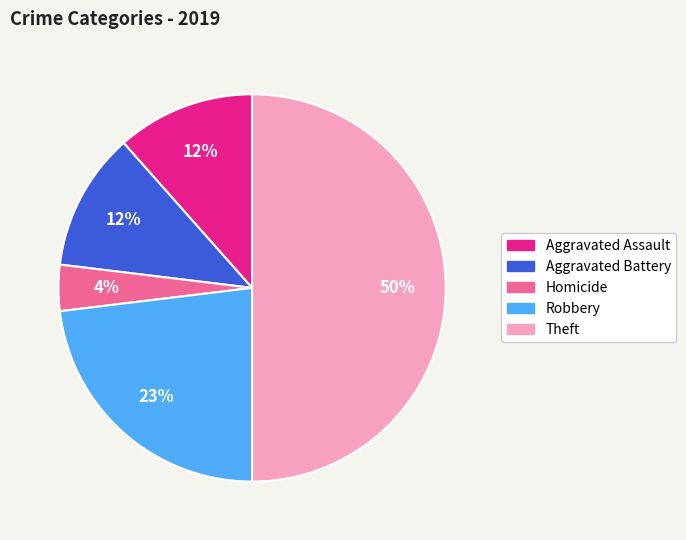

What is the smallest slice in the pie chart?

Homicide